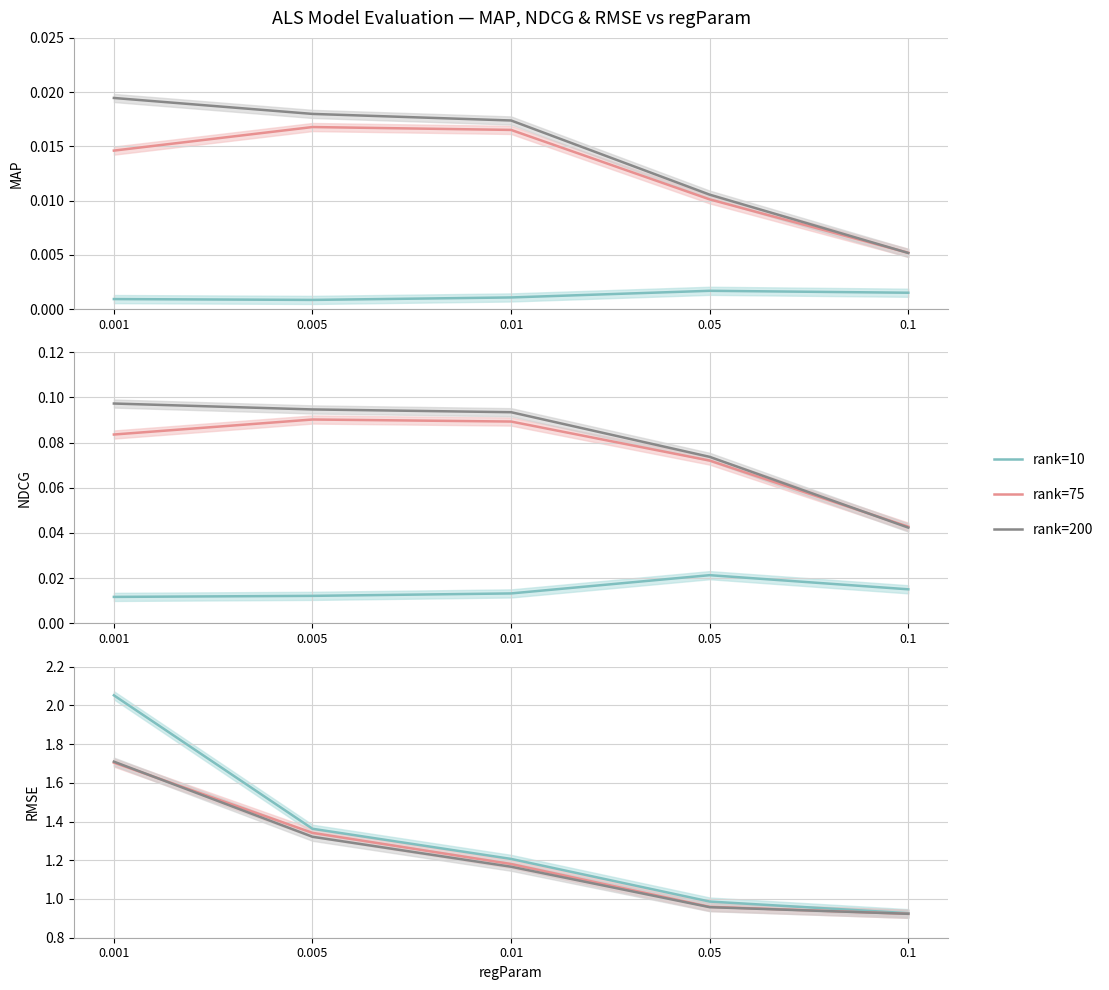

What value does the rank=200 series have at 0.01?

1.2